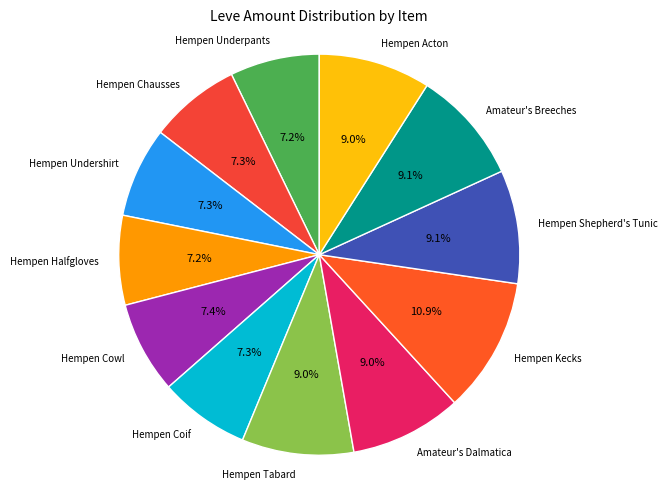

How many slices are in this pie chart?

12